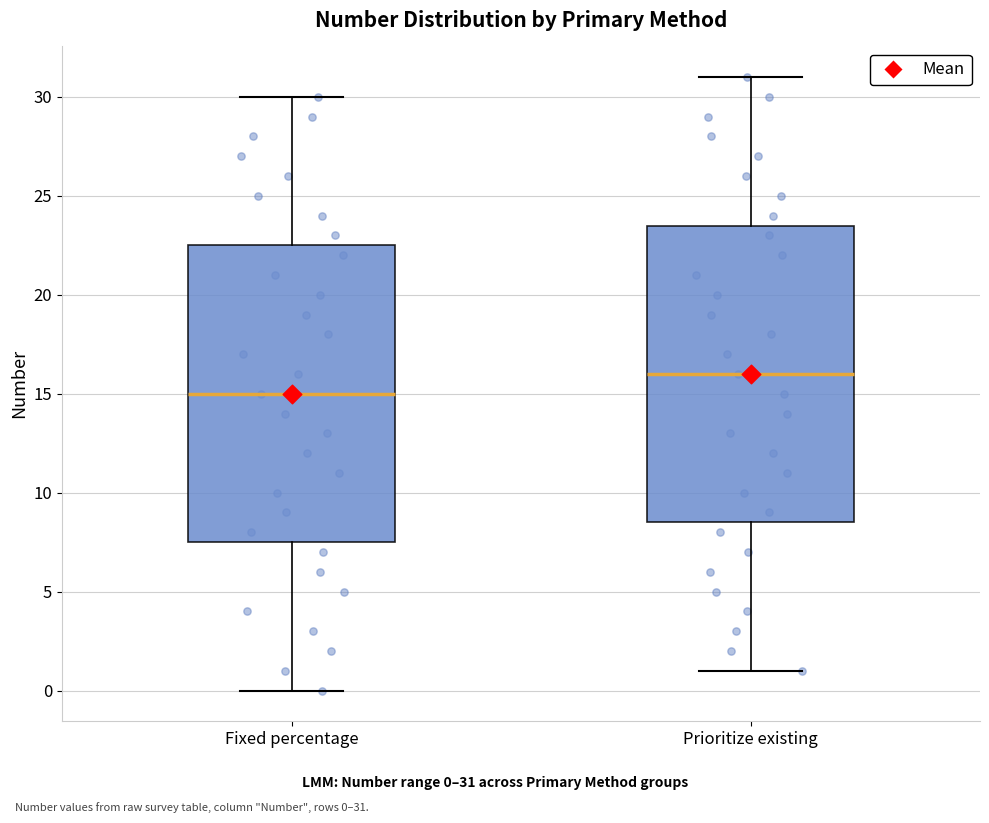

Which box's median line is the highest?

Prioritize existing